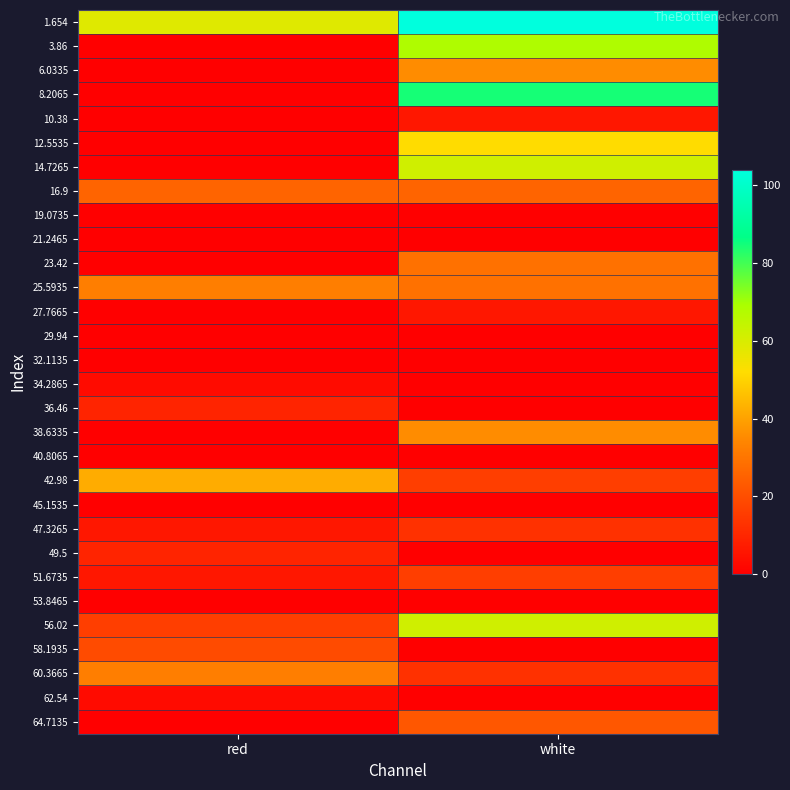

Which has a higher value, white or red?

white